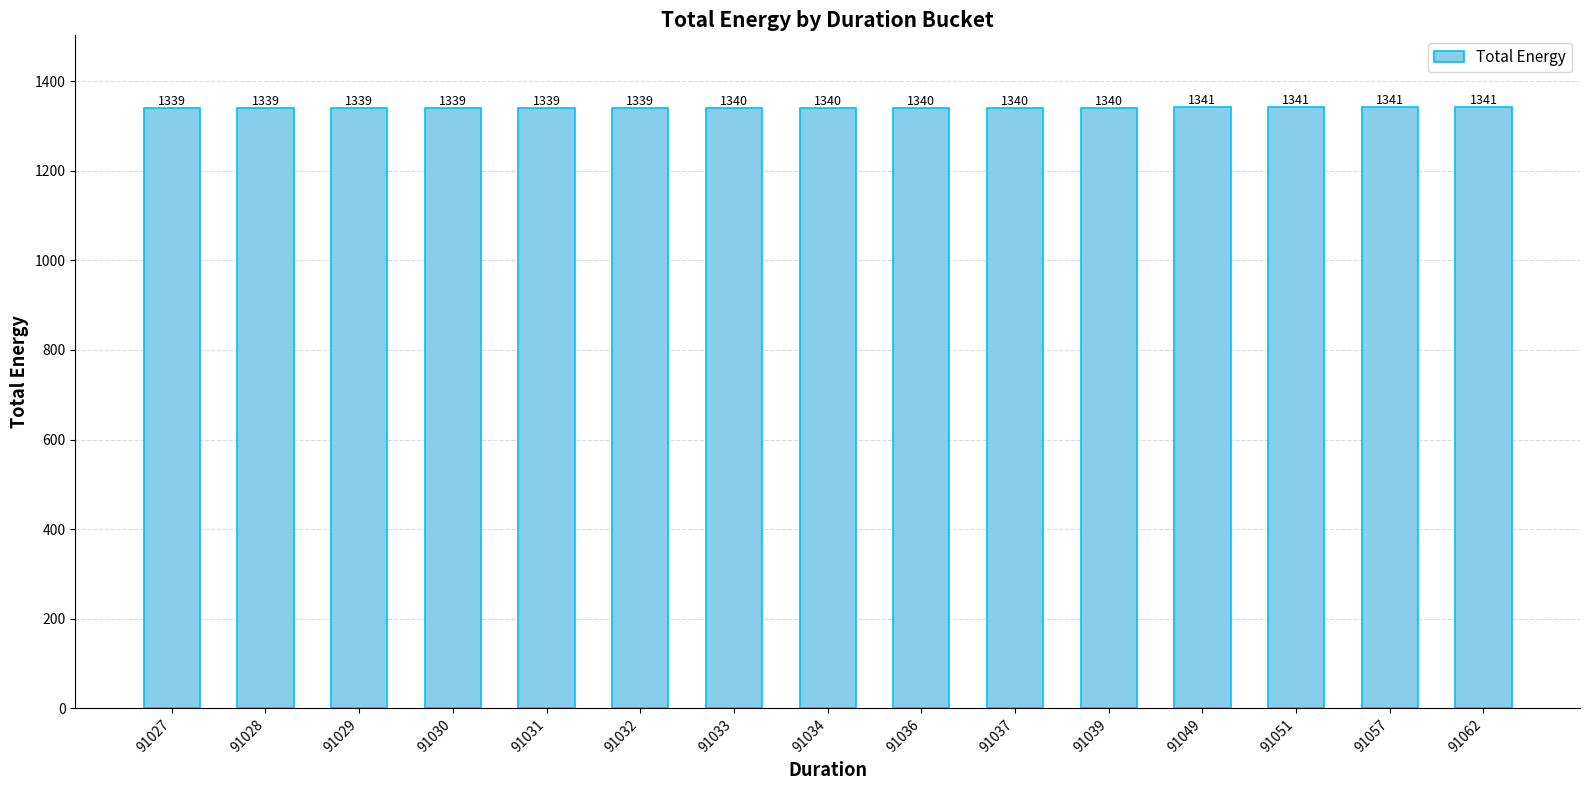

What is the change in value from 91030 to 91062?

+2